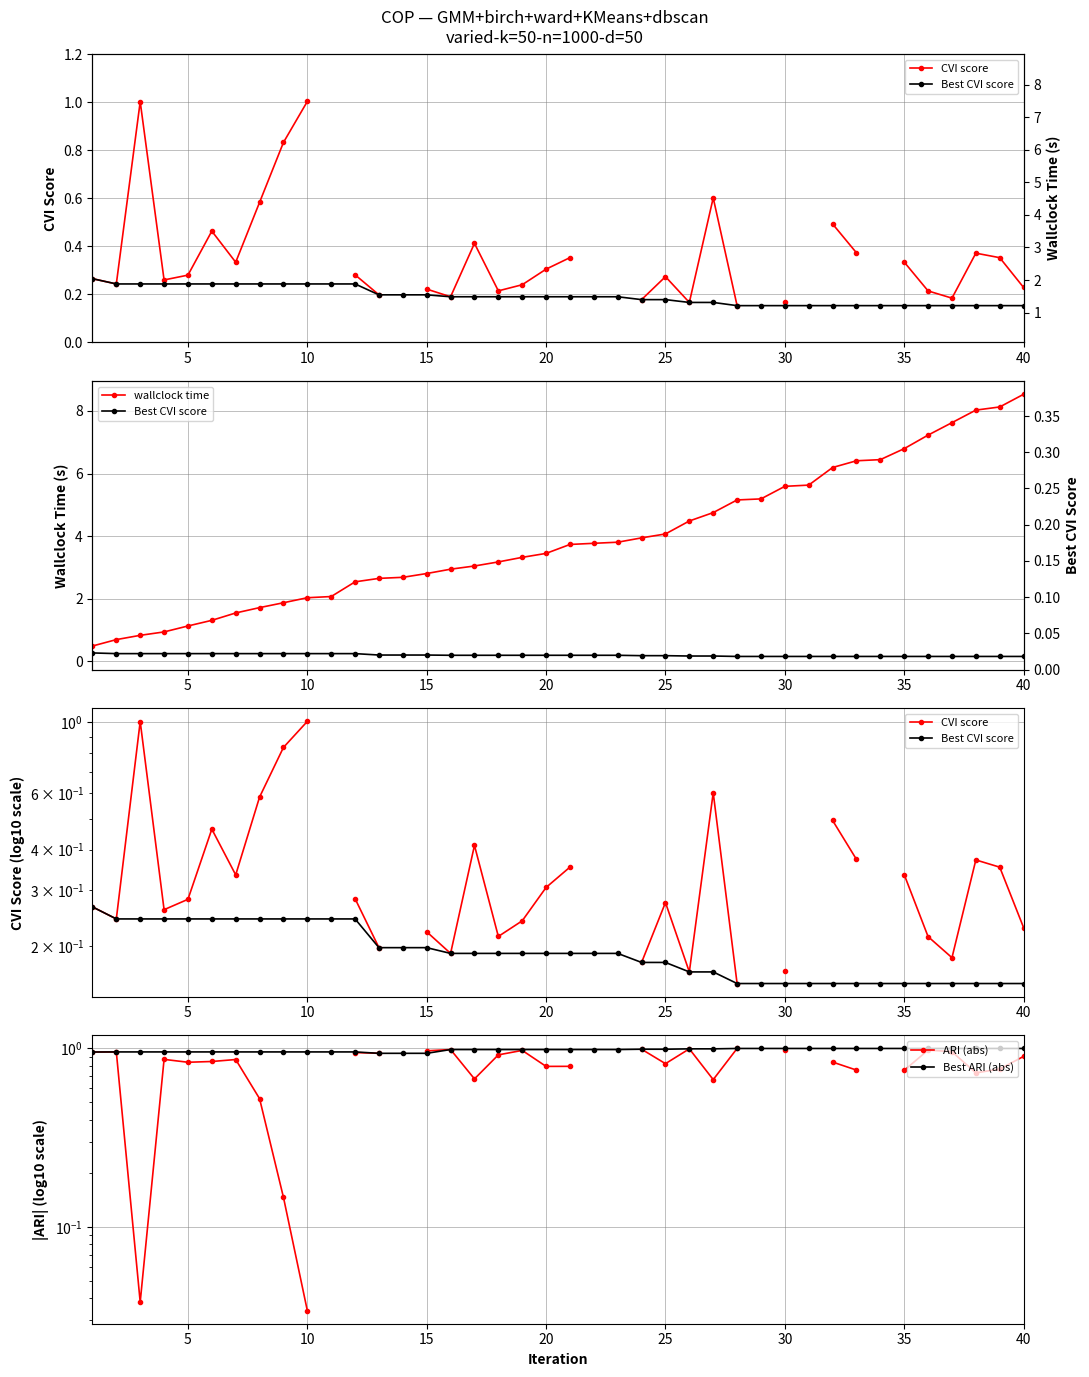

What are all the series names shown in the legend?

CVI score, Best CVI score, wallclock time, ARI (abs), Best ARI (abs)